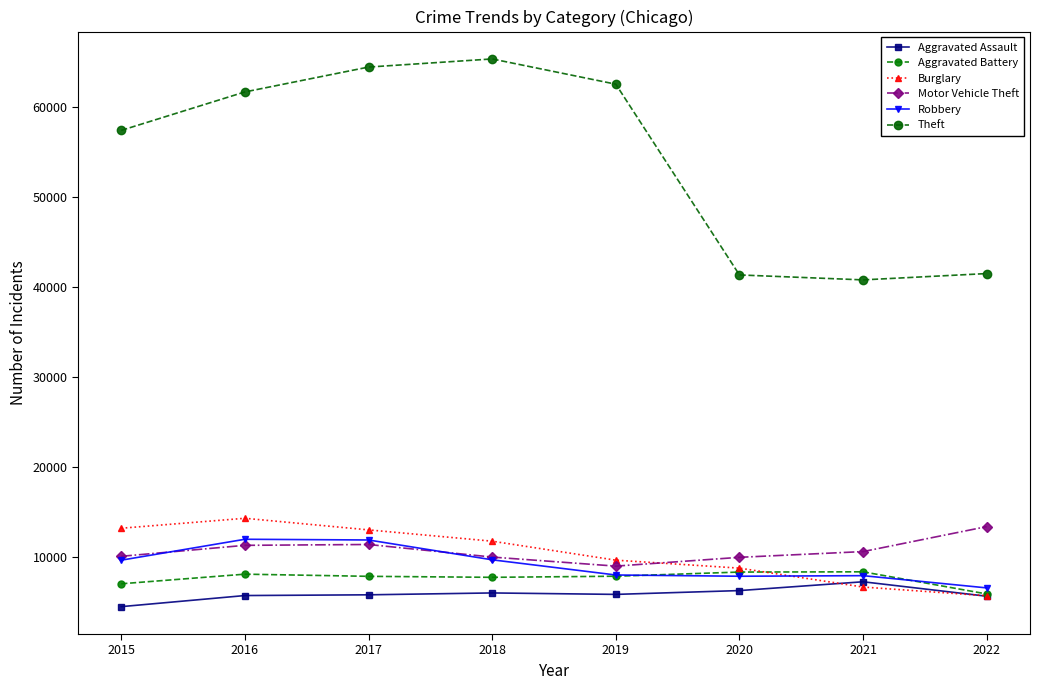

How many series are shown in this chart?

6